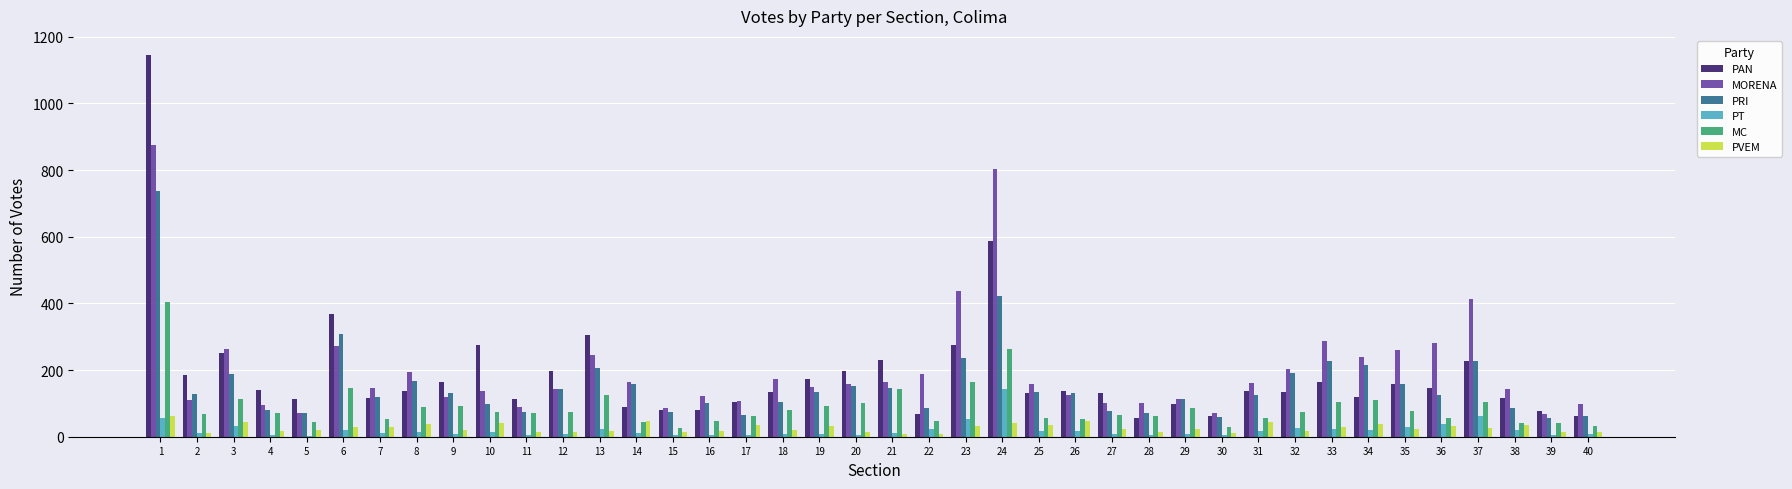

What is the sum of all PVEM values?

1042